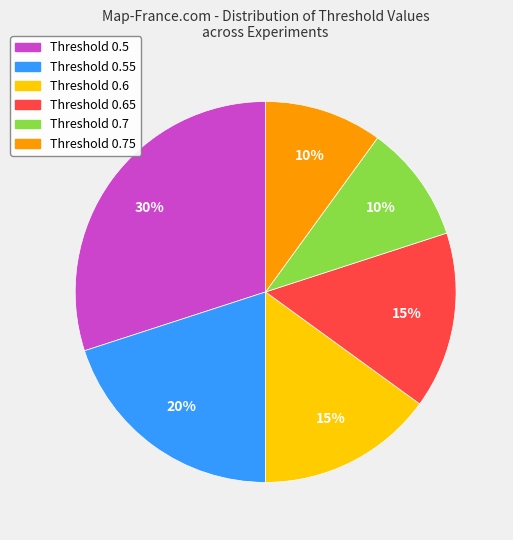

Is there any slice that represents more than half of the pie?

No